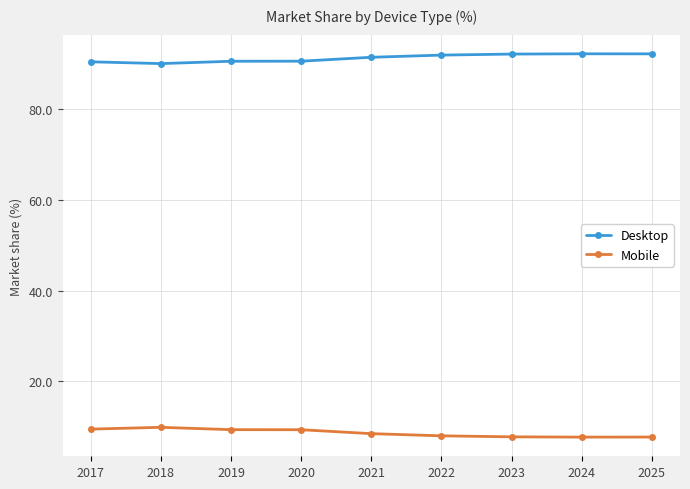

What is the sum of the Mobile values at 2020 and 2017?

18.9